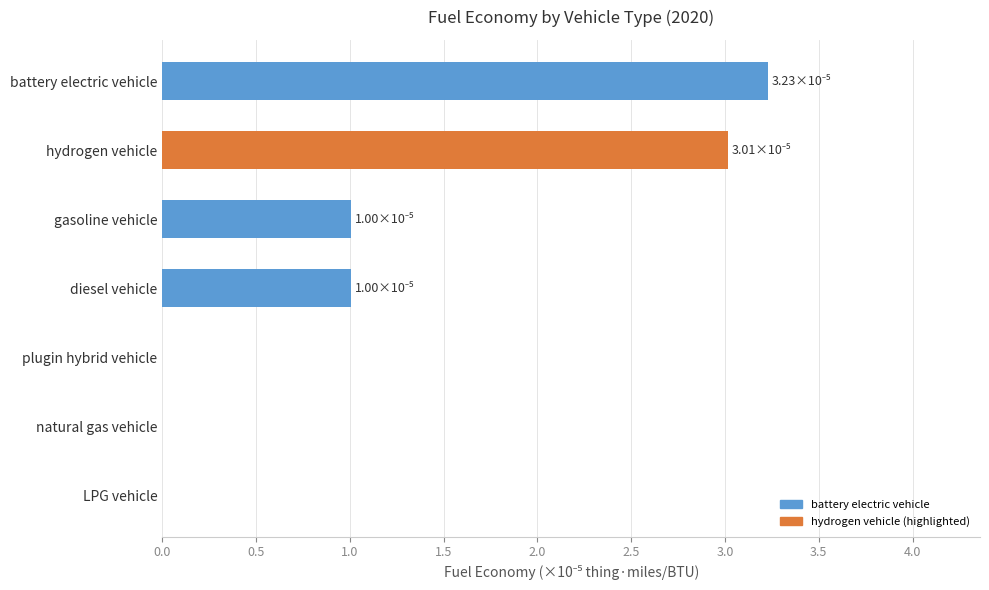

What is the sum of the values at natural gas vehicle and hydrogen vehicle?

3.0